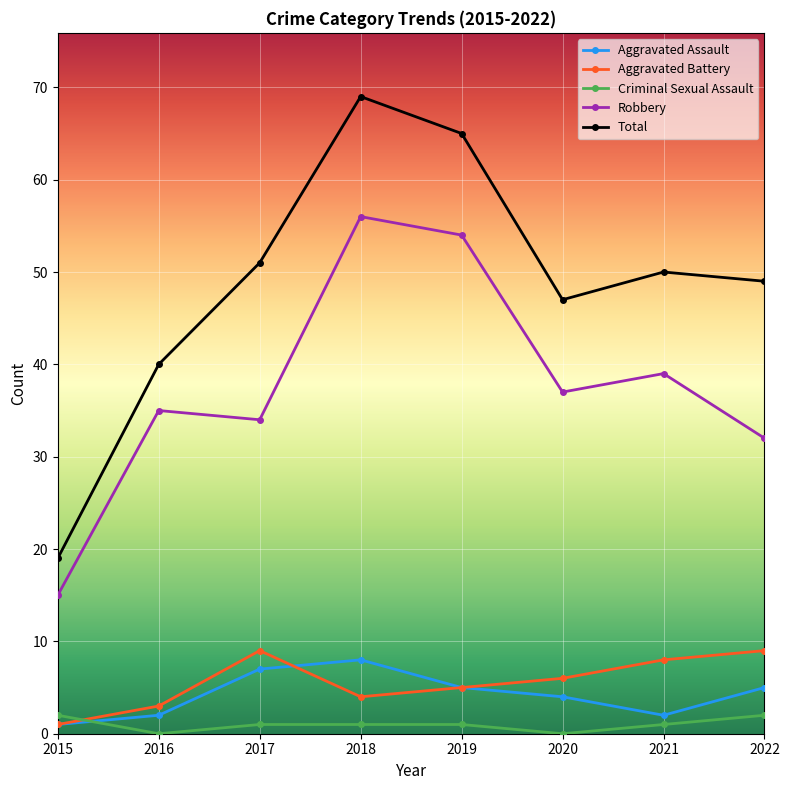

What is the approximate value of Aggravated Assault at 2015?

1